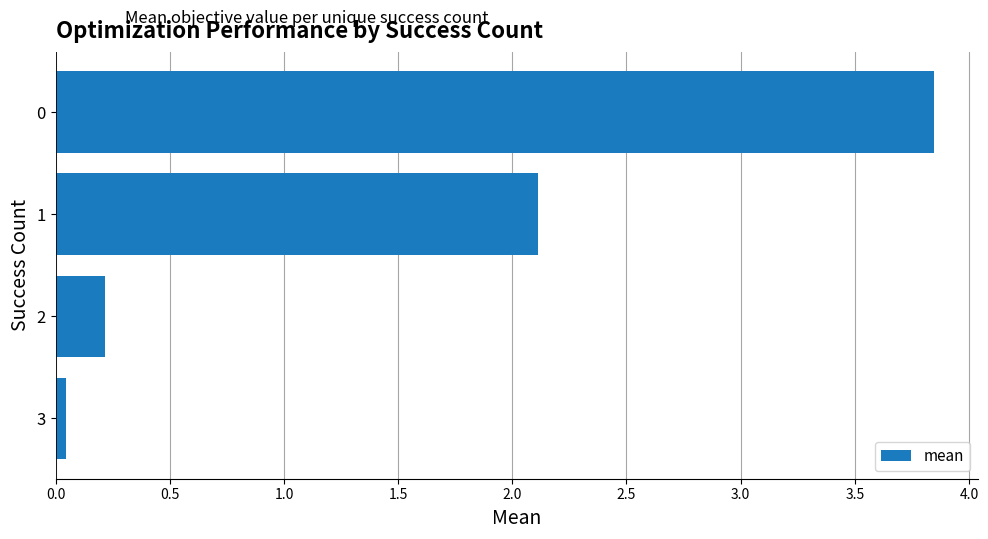

At which category does the chart reach its minimum across all series?

3